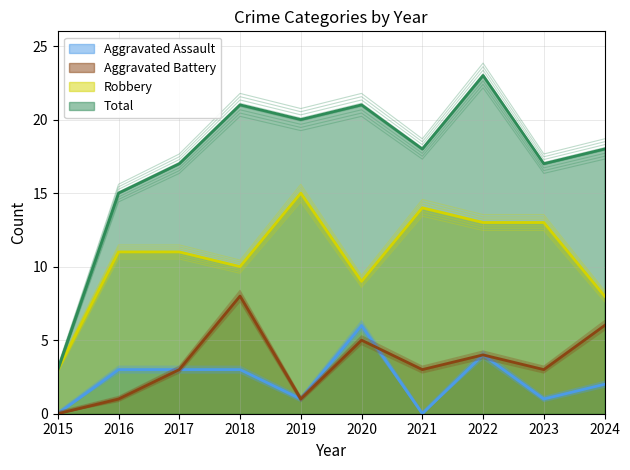

What are all the series names shown in the legend?

Aggravated Assault, Aggravated Battery, Robbery, Total